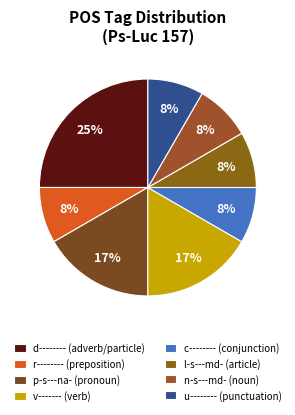

How many segments does this pie chart have?

8